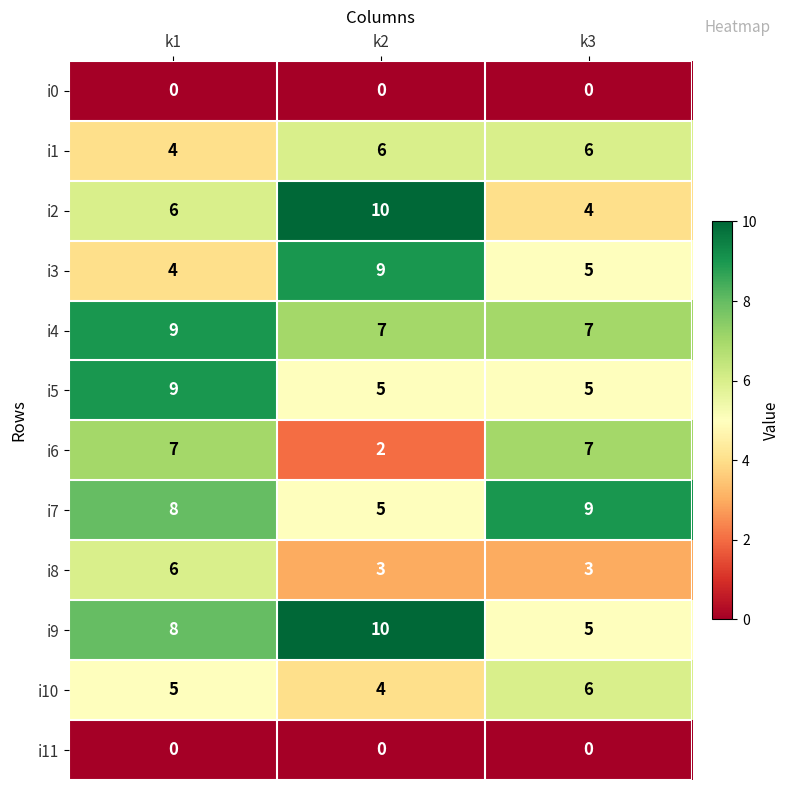

The value of i0 at k1 is 0. True or false?

True